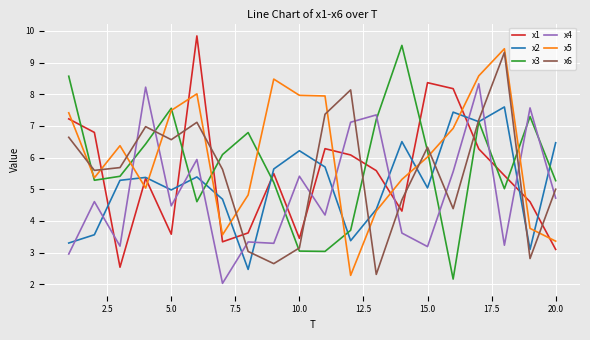

True or false: x4 and x2 cross at least once.

True